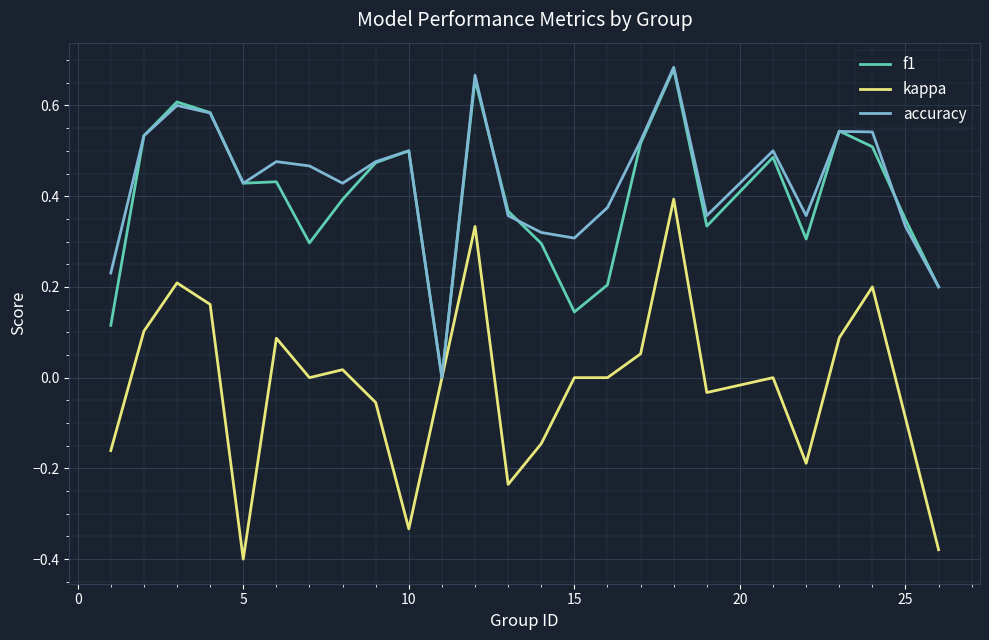

How many series are shown in this chart?

3